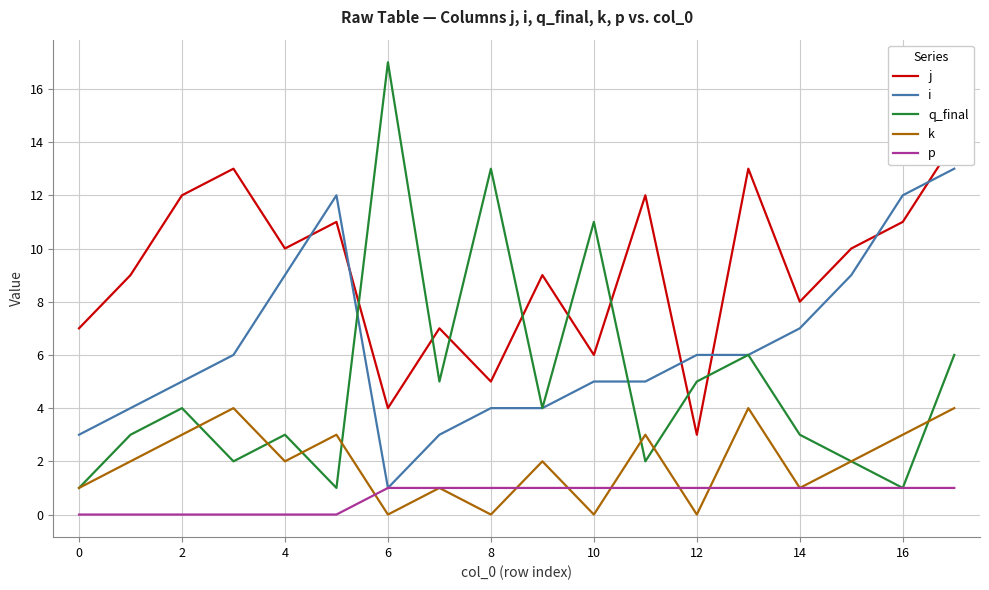

Where do j and i first cross each other?

6 and 8